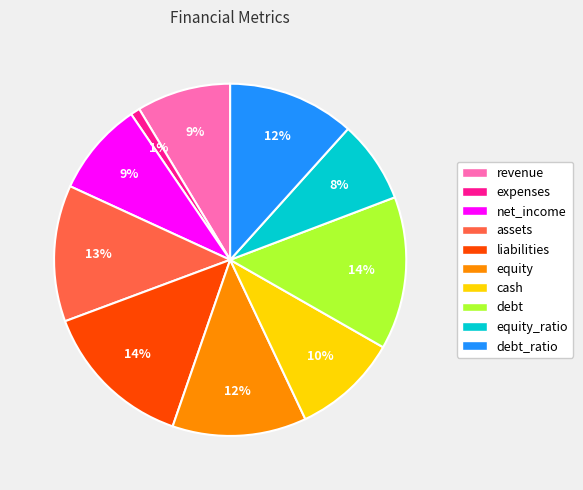

Which slice is the smallest?

expenses